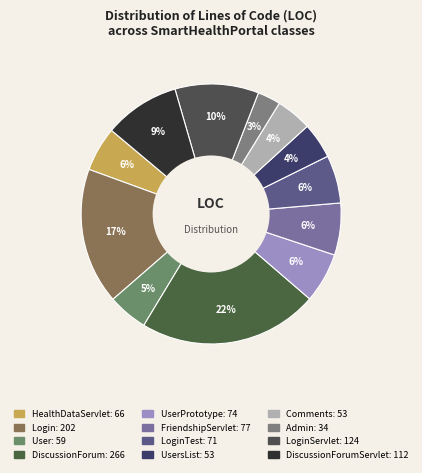

How many slices are in this pie chart?

12